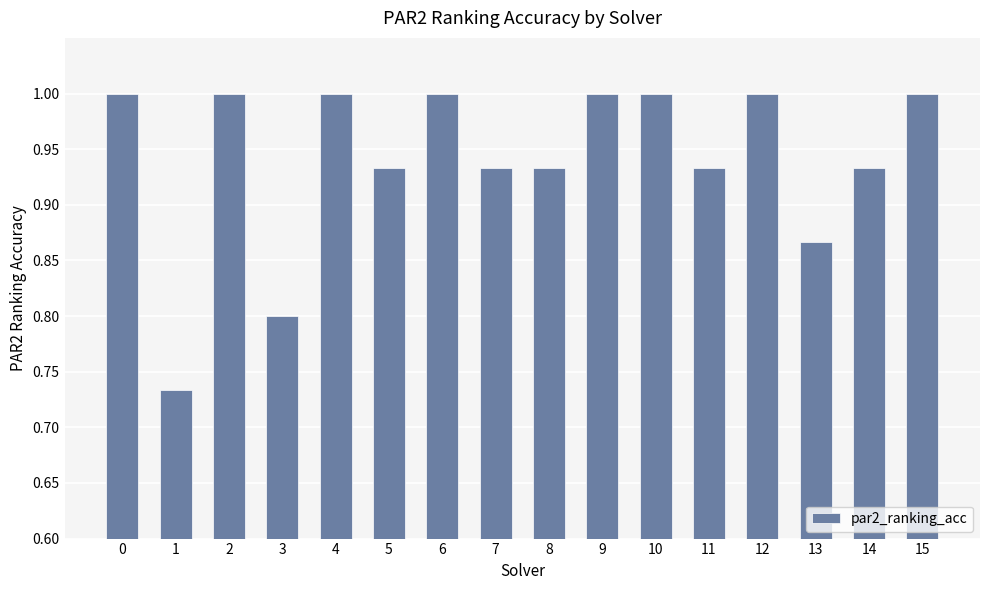

The value at 4 is 1.0. True or false?

True